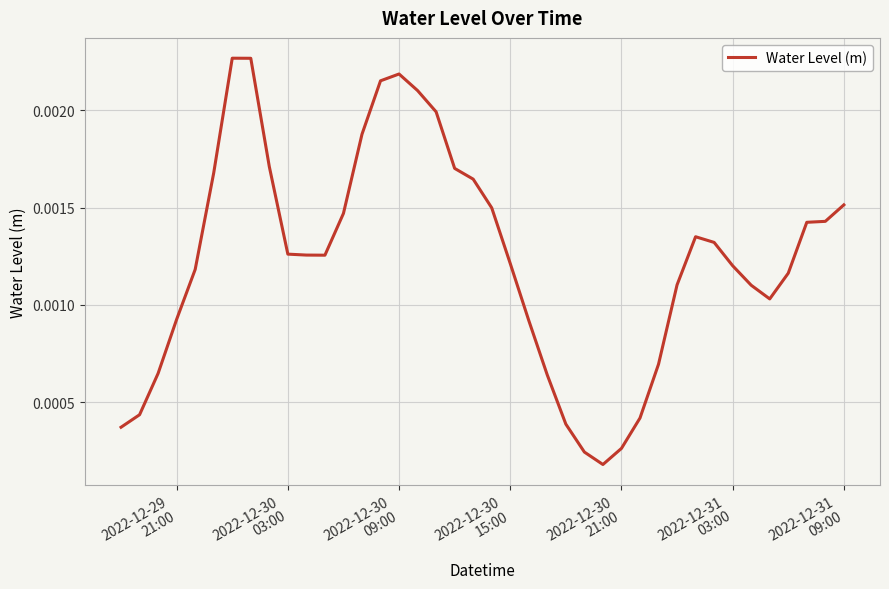

Count the number of categories in the chart.

40